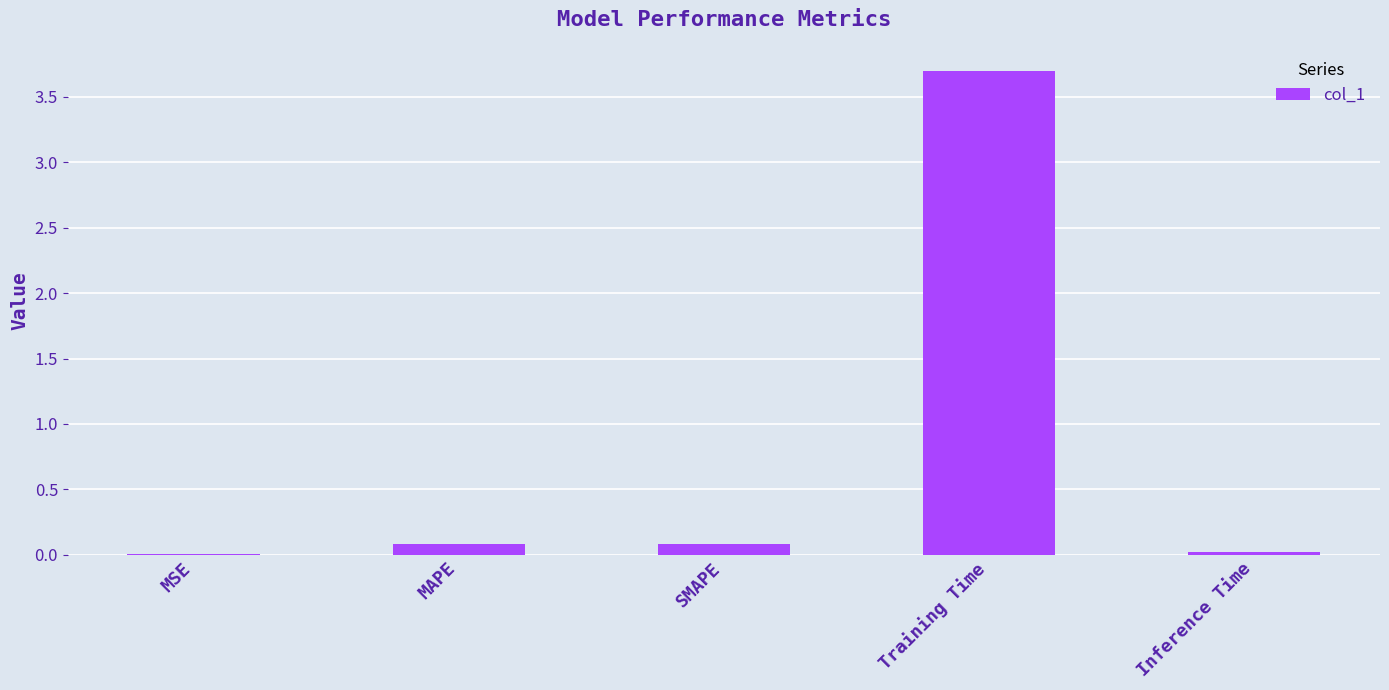

Which has a higher value, MSE or SMAPE?

SMAPE